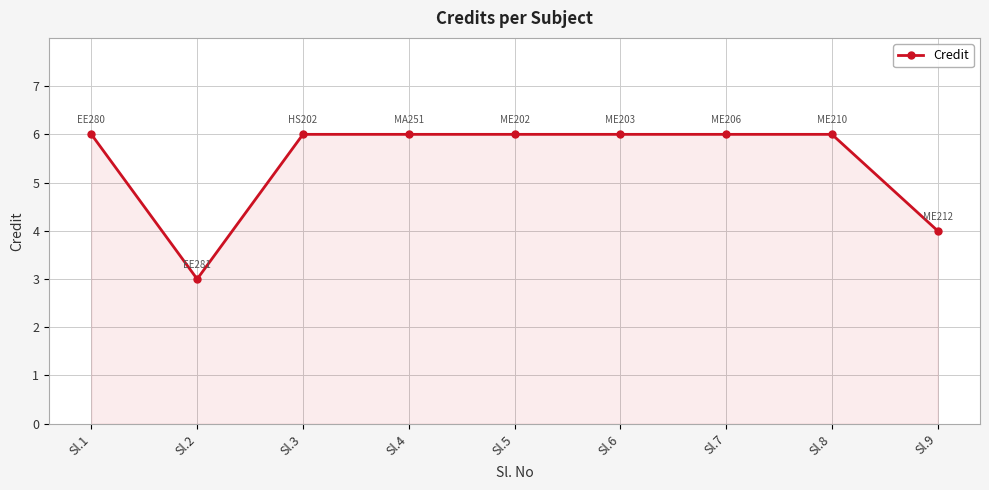

Which label corresponds to the smallest value in the chart?

Sl.2